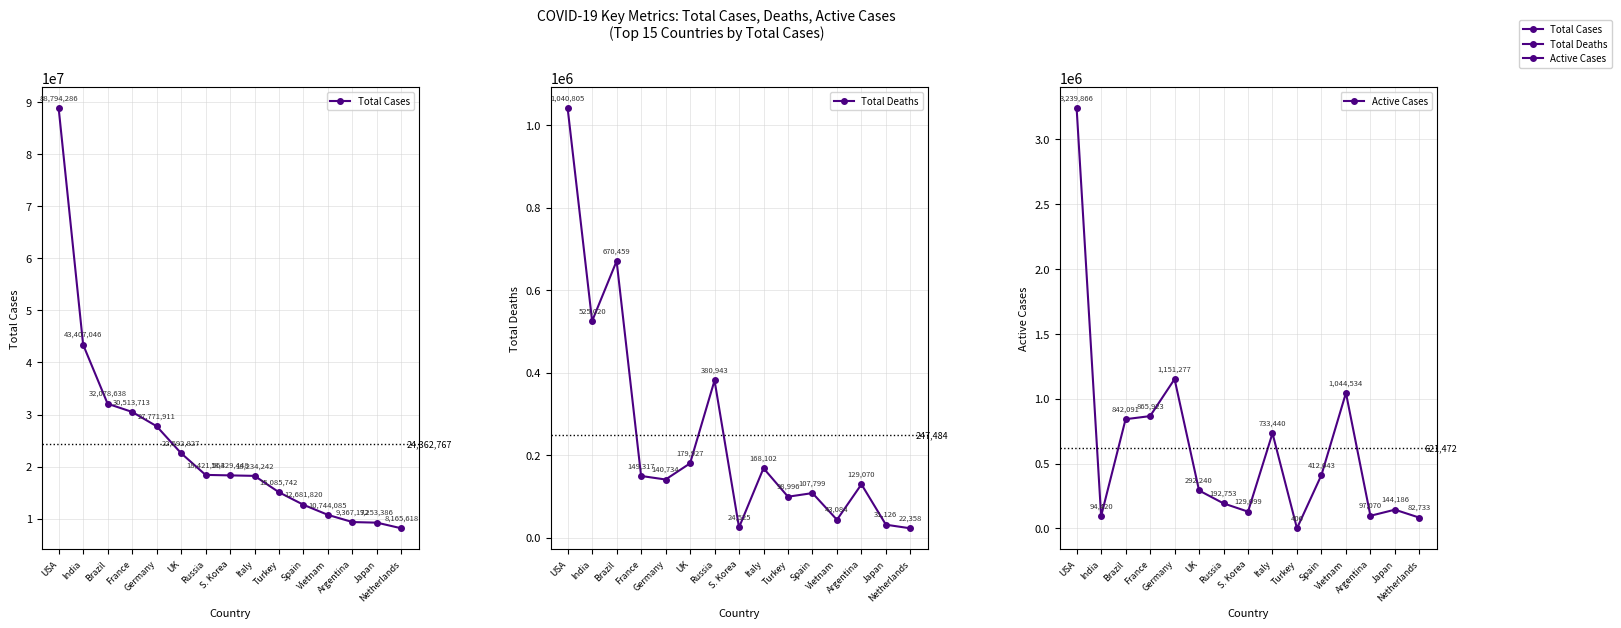

At how many categories does at least one series exceed 24722722?

5